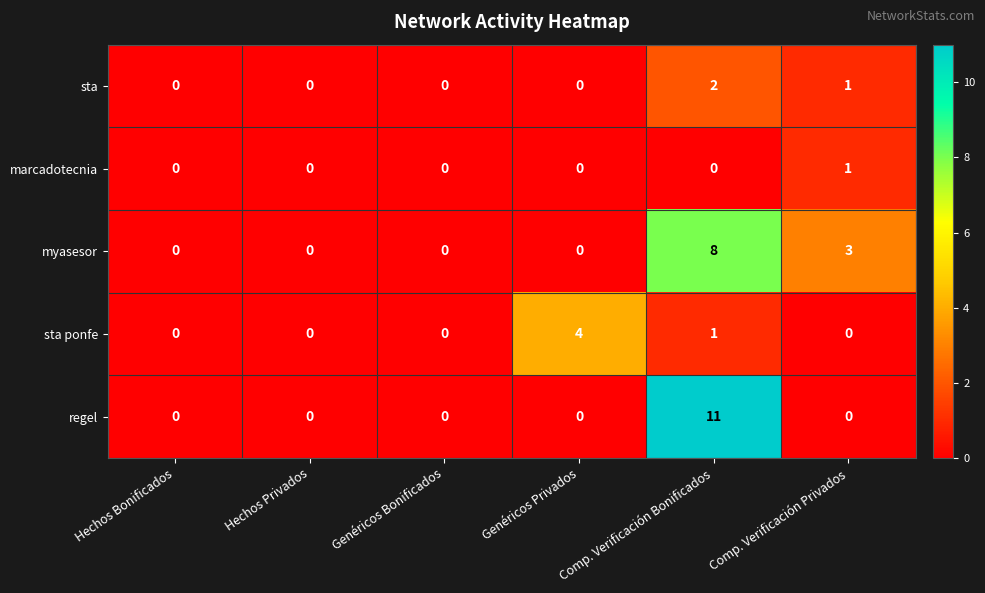

Is it true that sta ponfe equals 4 at Genéricos Privados?

True